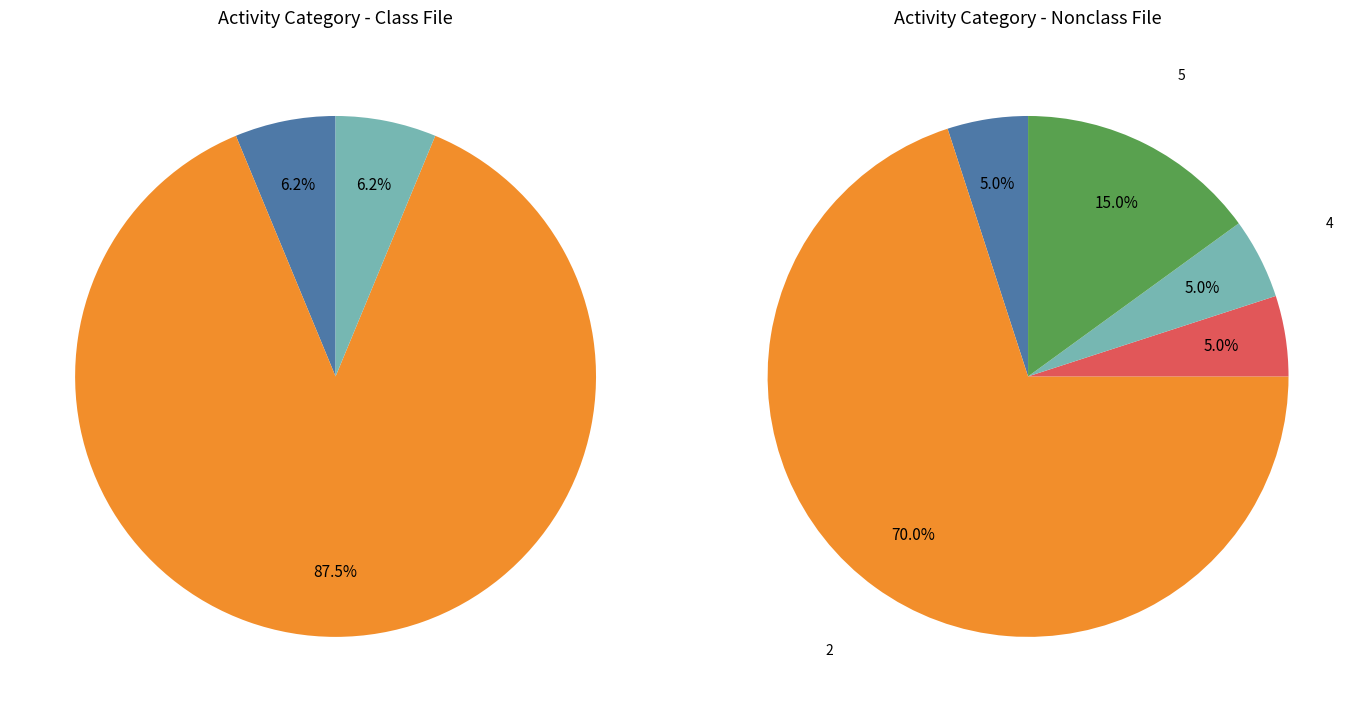

To the nearest percent, what is the average slice percentage?

20%